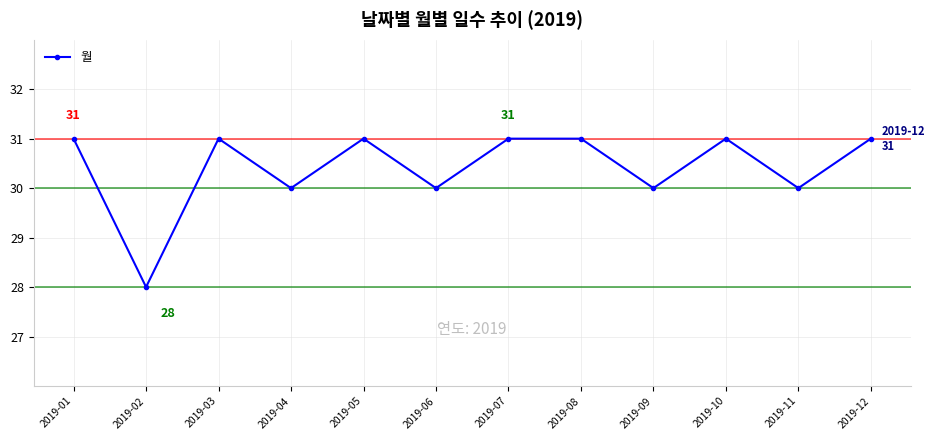

Is it true that the value at 2019-03 is 31?

True